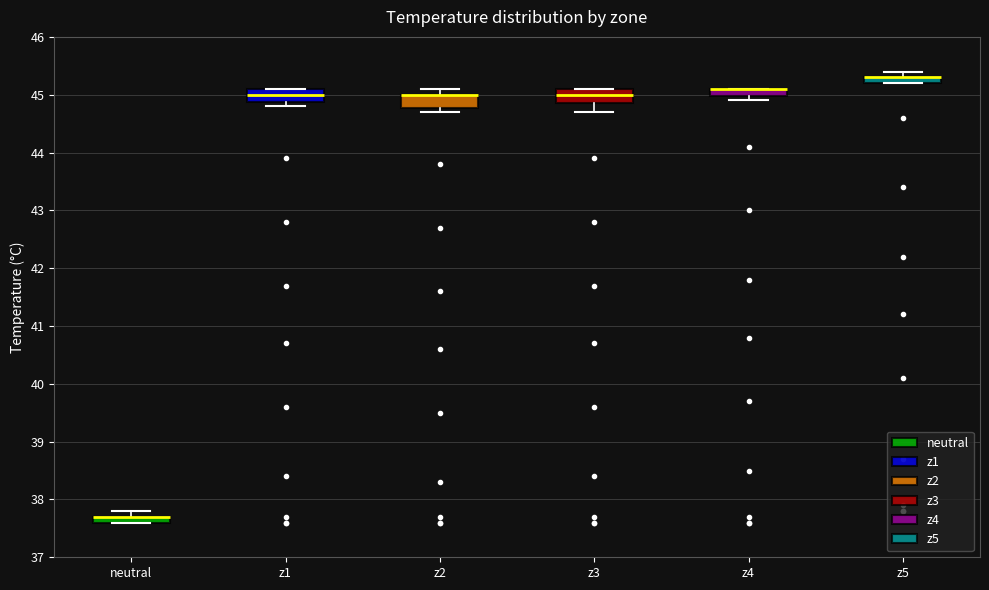

Where is the upper edge of the box for z2 on the y-axis? The values are not printed on the chart, so give them approximately, as read against the axis.

45.0